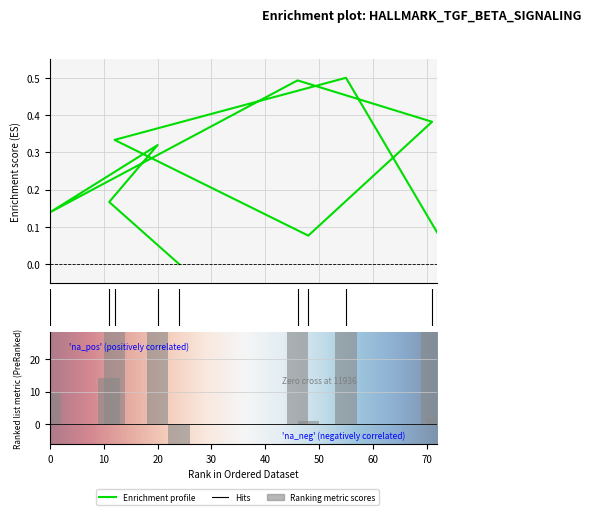

Reading left to right, extract all data points from this chart.

0.1	0.5	0.3	0.1	0.4	0.5	0.1	0.3	0.2	0.0